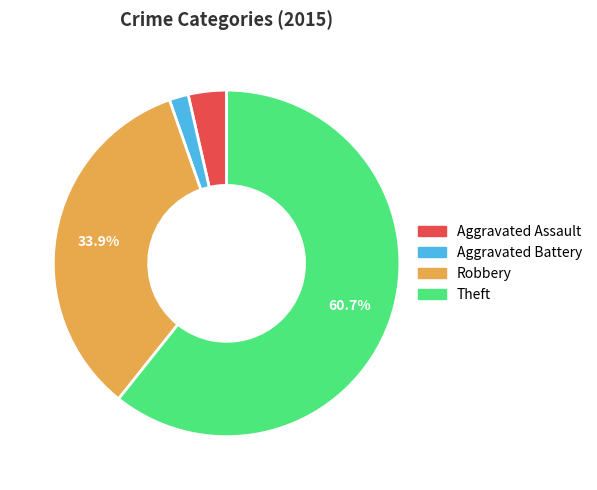

What is the smallest slice in the pie chart?

Aggravated Battery